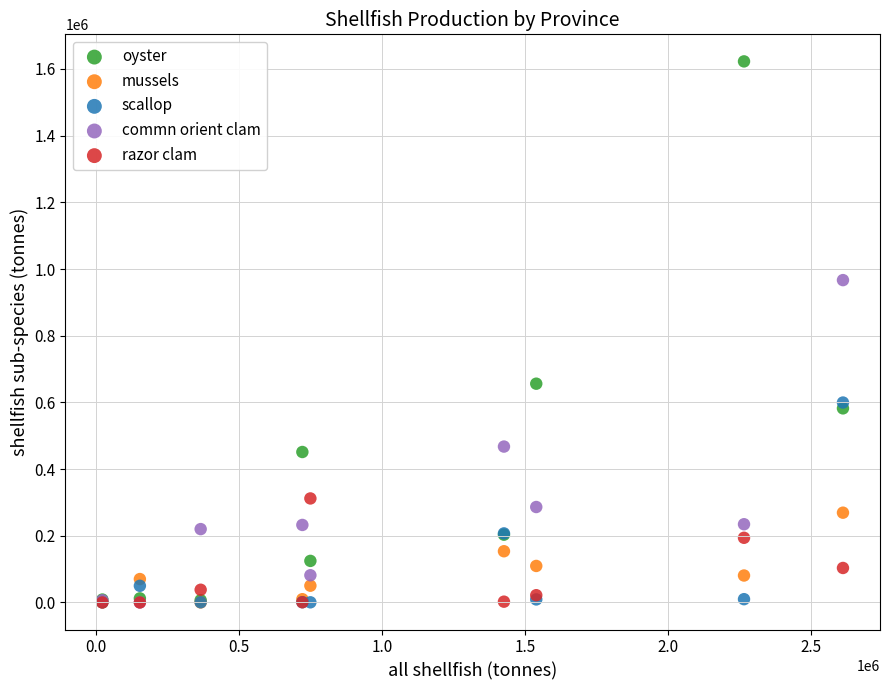

What are all the series names shown in the legend?

oyster, mussels, scallop, commn orient clam, razor clam